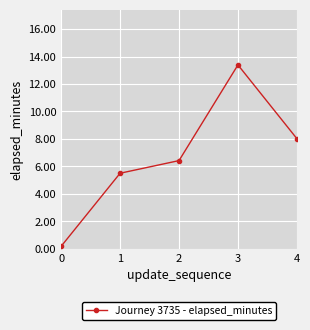

What is the difference between the values at 4 and 2?

1.6